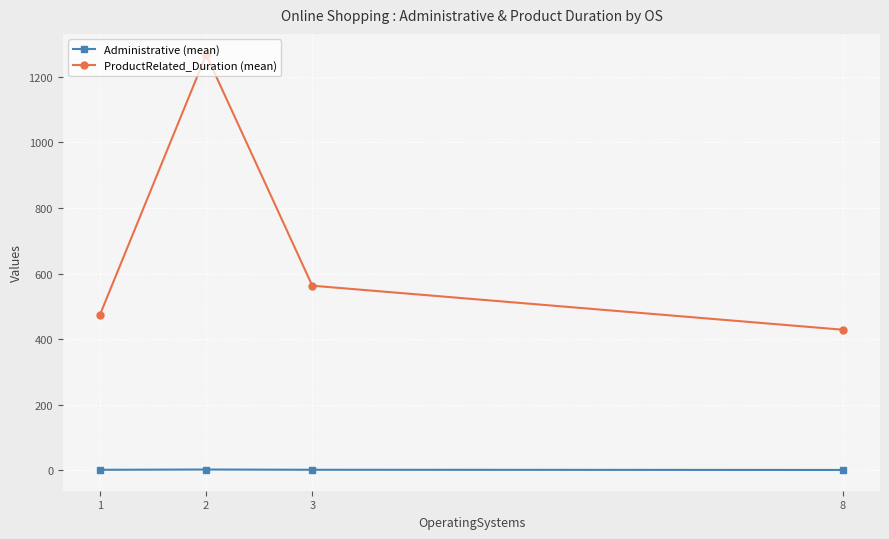

What are all the series names shown in the legend?

Administrative (mean), ProductRelated_Duration (mean)